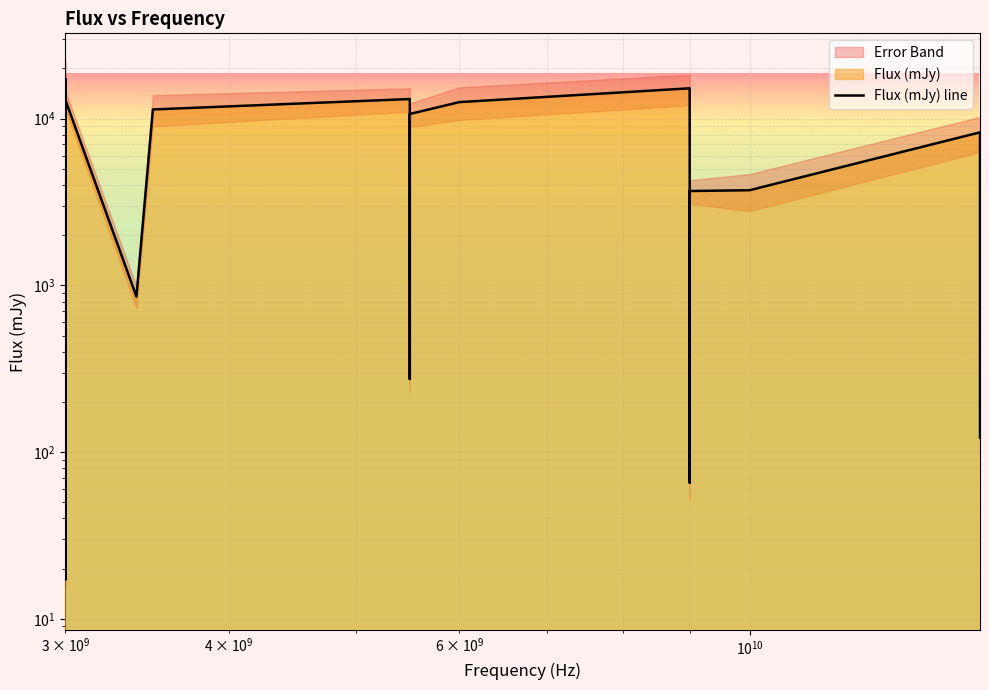

Reading left to right, what are all the values shown in this chart?

14053.3	10870.4	2799.3	170.4	17.2	17335.7	400.5	13014.3	857.3	11355.2	13115.6	274.3	10665.1	12567.4	15213.5	1774.4	65.5	3681.3	3721.5	8280.7	122.1